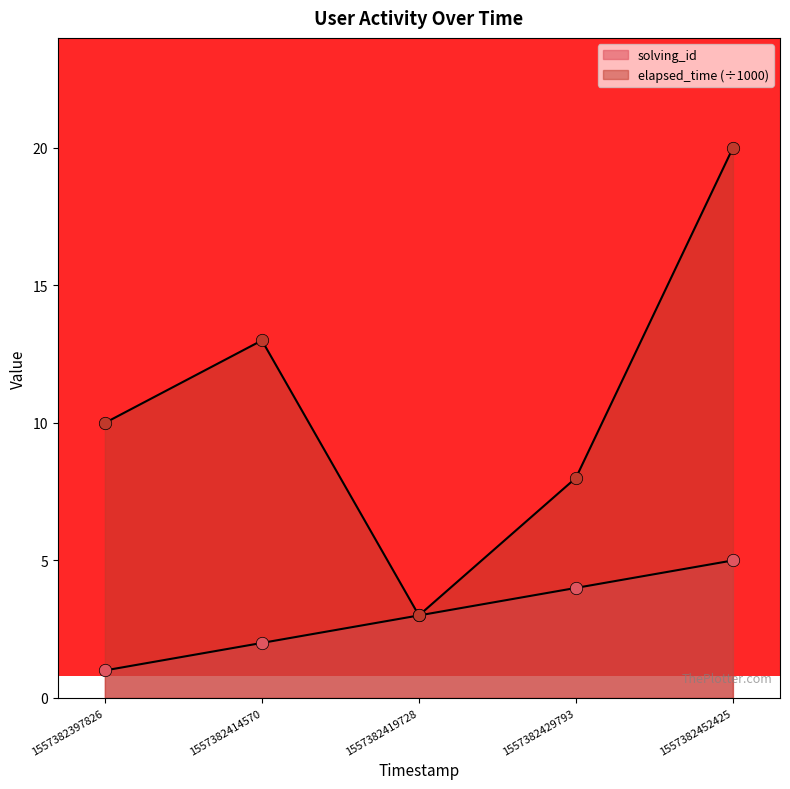

What is the total value across all series at 1557382419728?

6